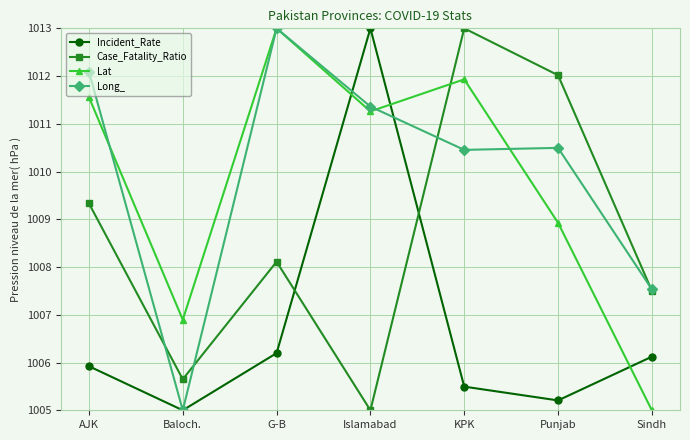

Reading left to right, what are all the values shown in this chart?

Incident_Rate: 1005.9	1005.0	1006.2	1013.0	1005.5	1005.2	1006.1
Case_Fatality_Ratio: 1009.3	1005.6	1008.1	1005.0	1013.0	1012.0	1007.5
Lat: 1011.6	1006.9	1013.0	1011.3	1011.9	1008.9	1005.0
Long_: 1012.1	1005.0	1013.0	1011.4	1010.5	1010.5	1007.5